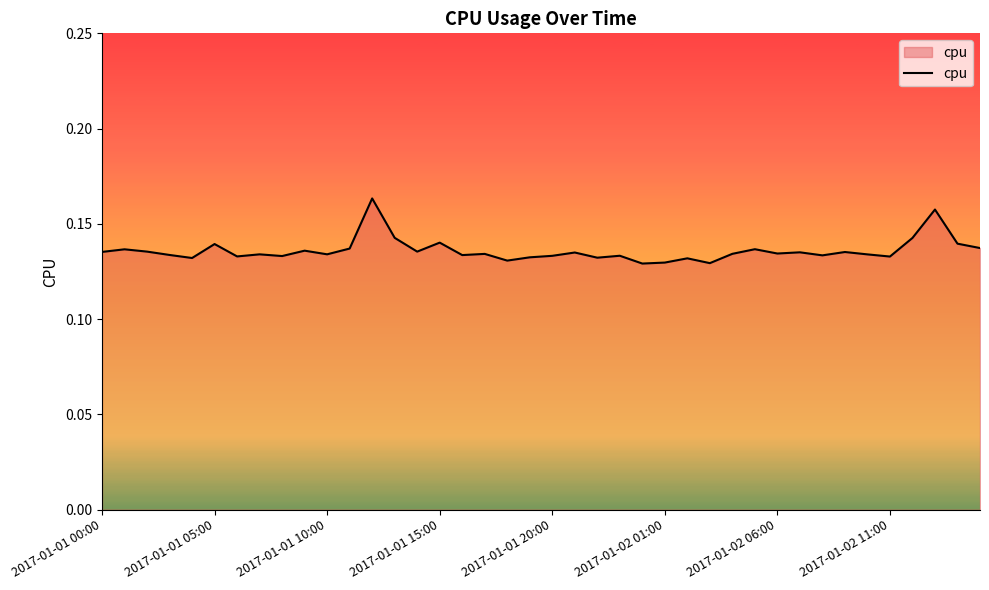

How many lines are shown in the chart?

1